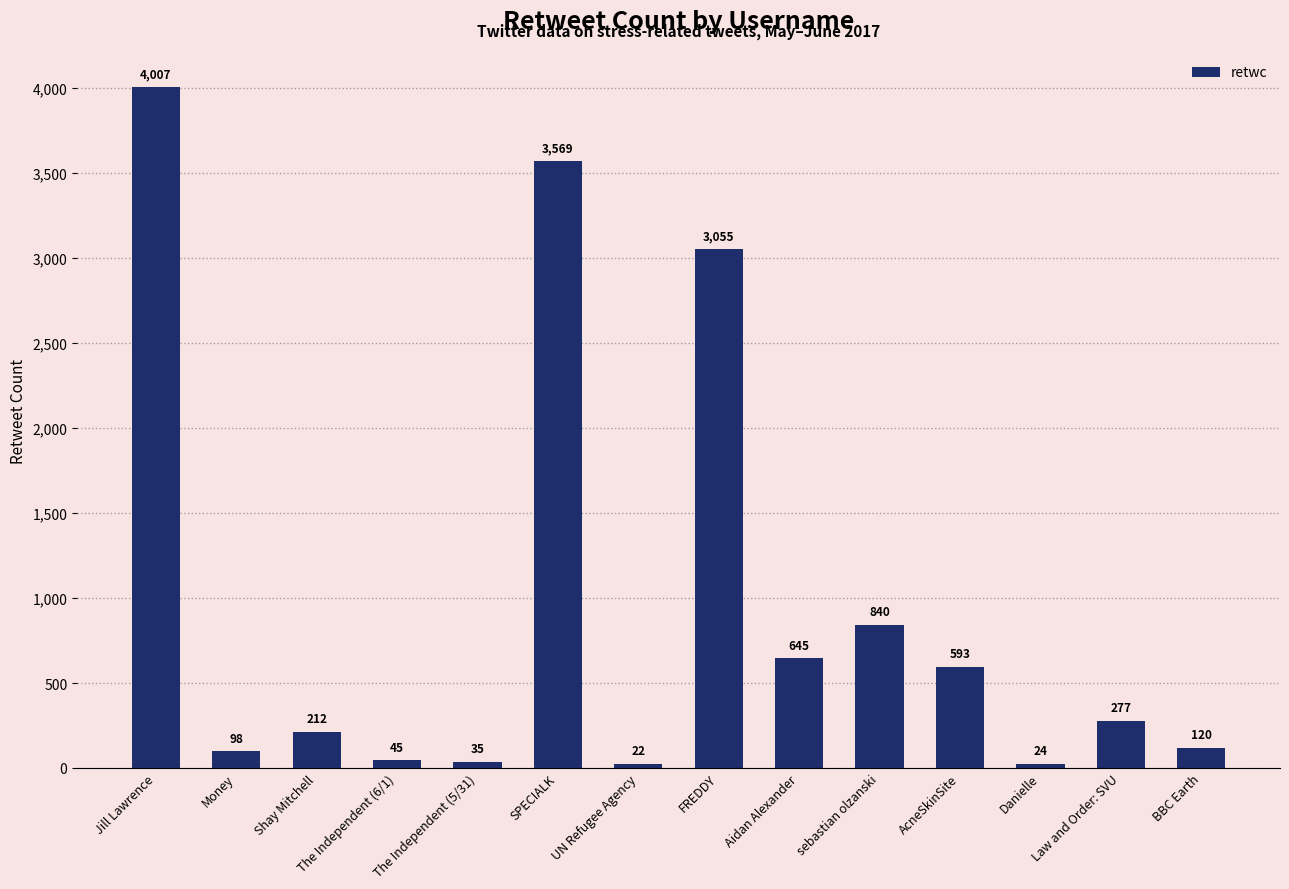

What is the difference between the second highest and minimum values?

3547